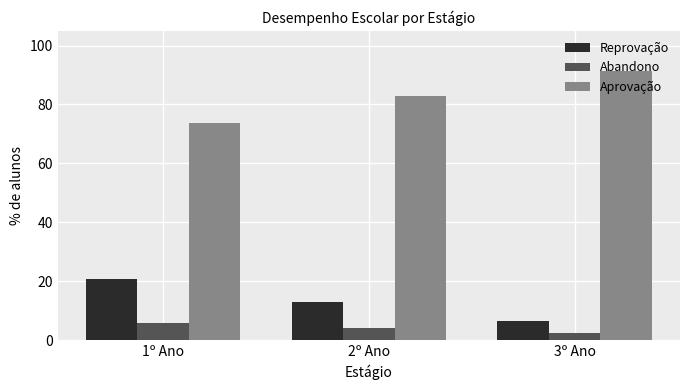

List the series in order of their peak value, highest first.

Aprovação, Reprovação, Abandono